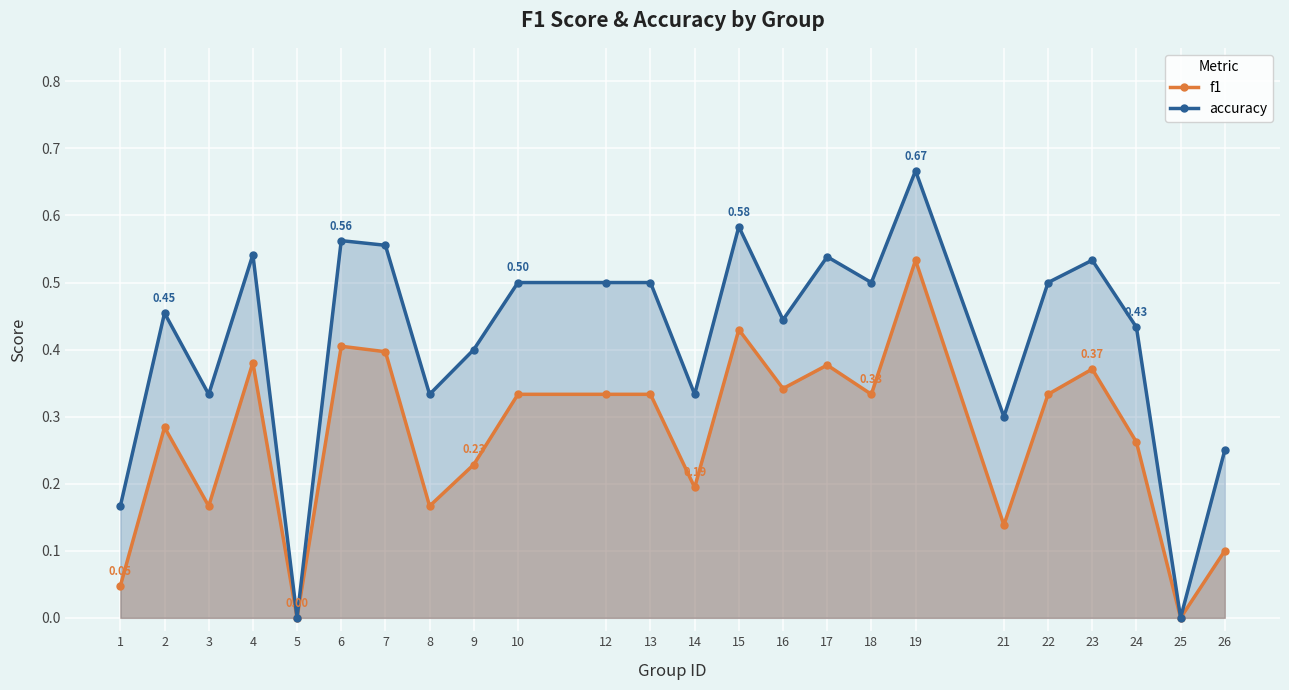

Which category has the lowest value across all series?

5